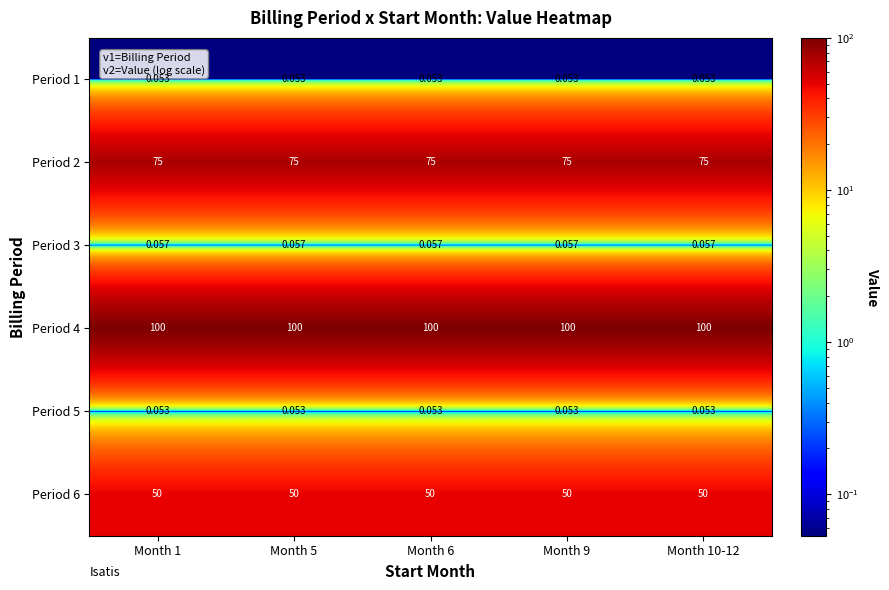

Is the value of Period 3 at Month 10-12 greater than the value of Period 2 at Month 10-12?

No